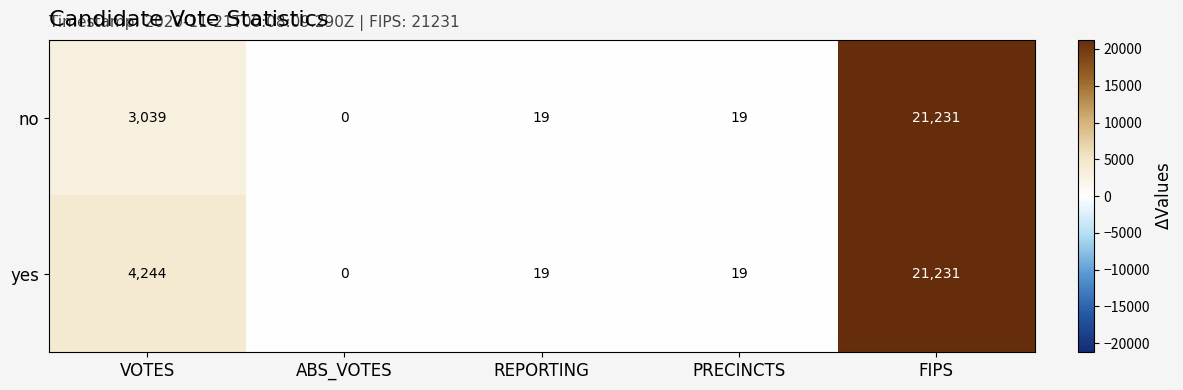

Which series has the largest total across all categories?

yes